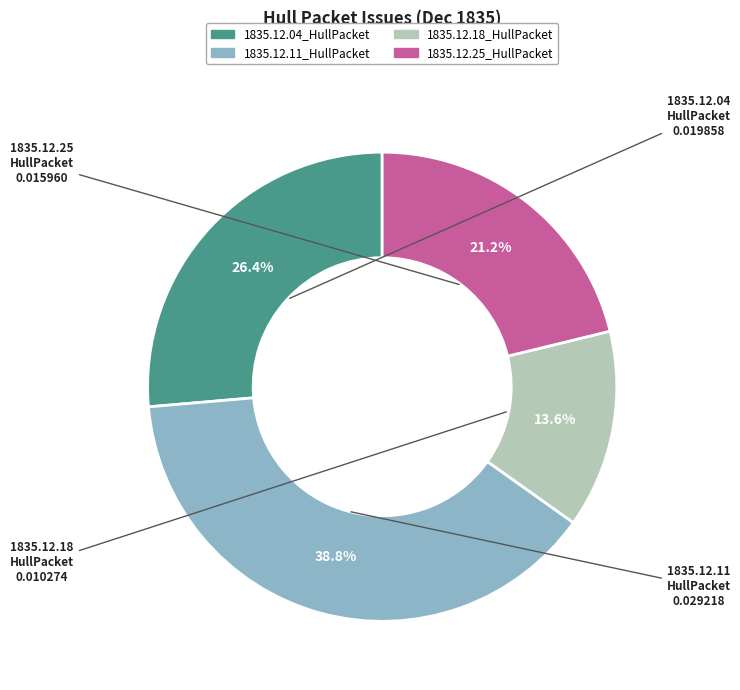

Rank the categories by value from lowest to highest.

1835.12.18_HullPacket, 1835.12.25_HullPacket, 1835.12.04_HullPacket, 1835.12.11_HullPacket